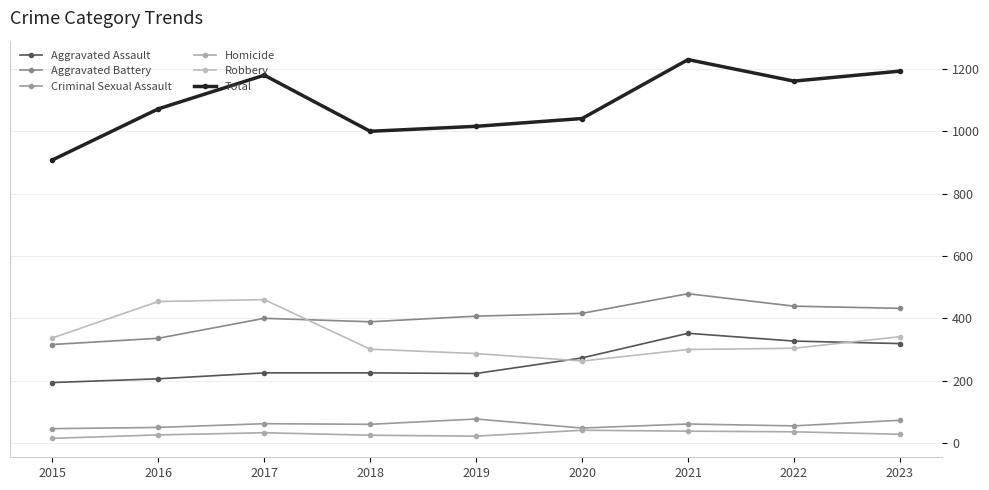

What is the maximum value for Robbery?

460